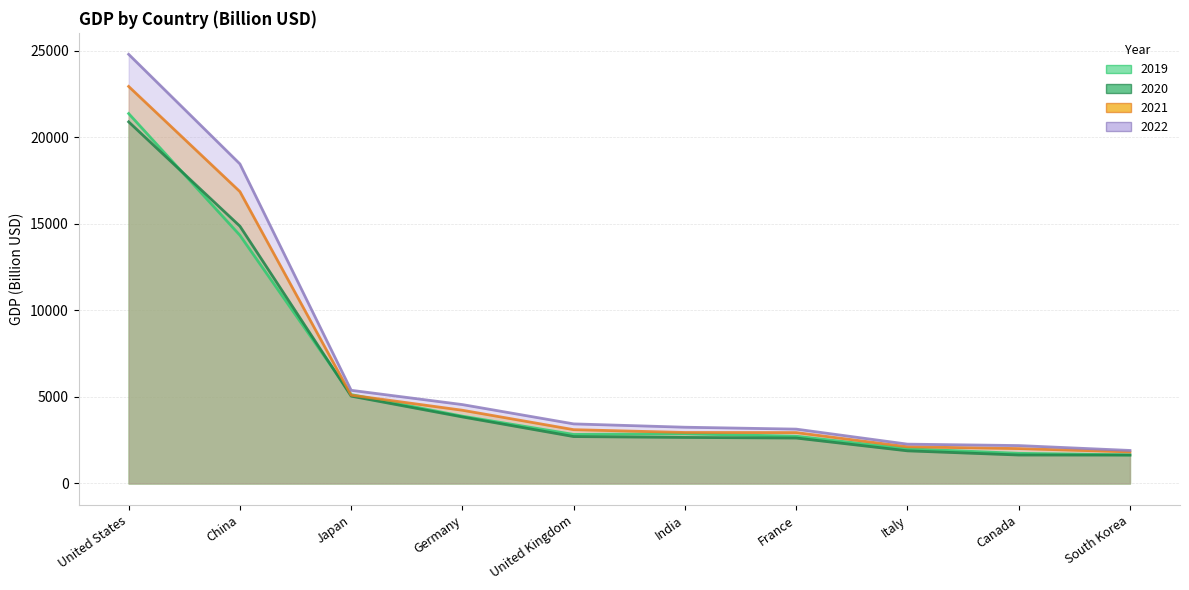

How many lines are shown in the chart?

4